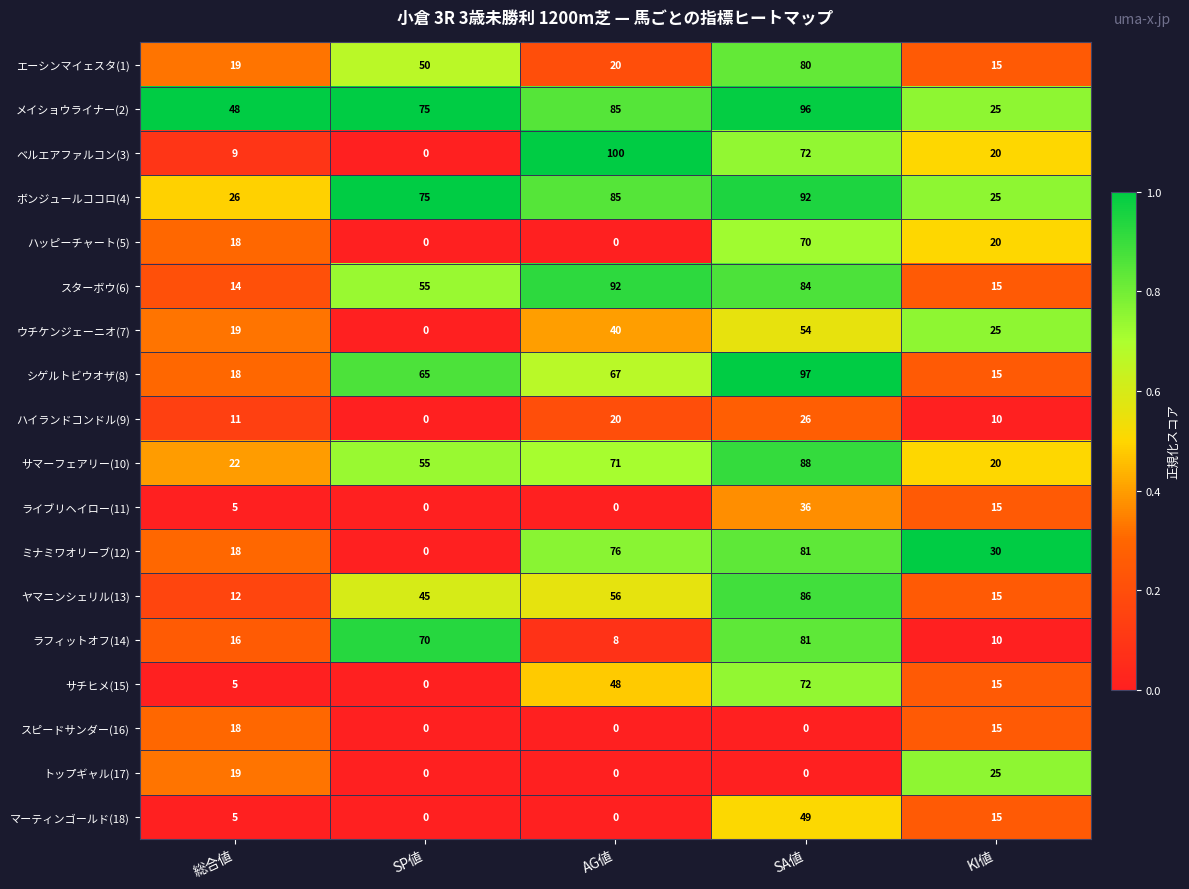

What is the average value of the ミナミワオリーブ(12) series?

41